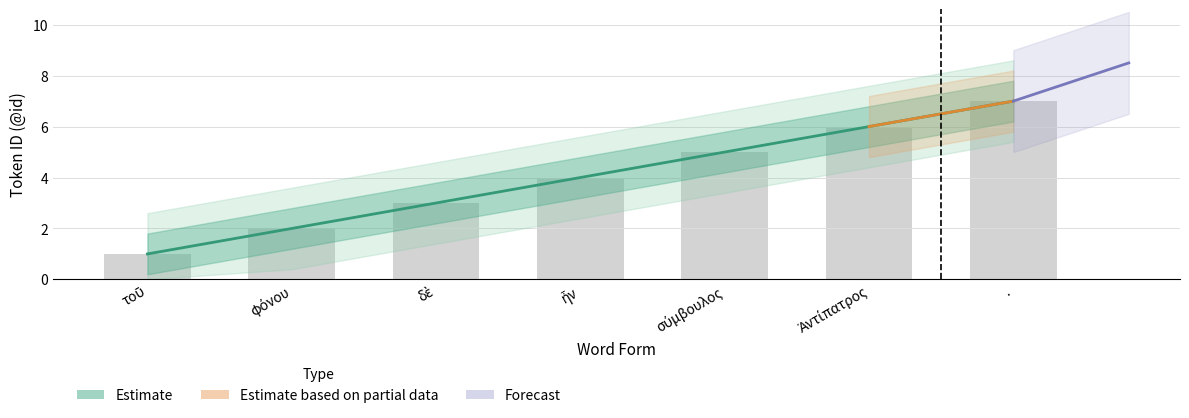

Which has a higher value, δὲ or τοῦ?

δὲ